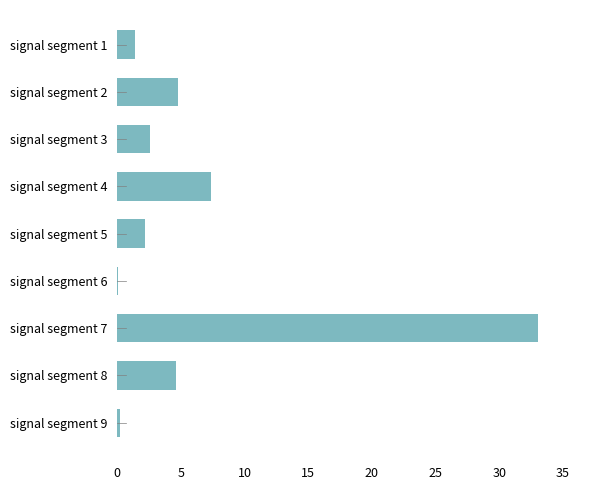

Between signal segment 8 and signal segment 4, which is larger?

signal segment 4